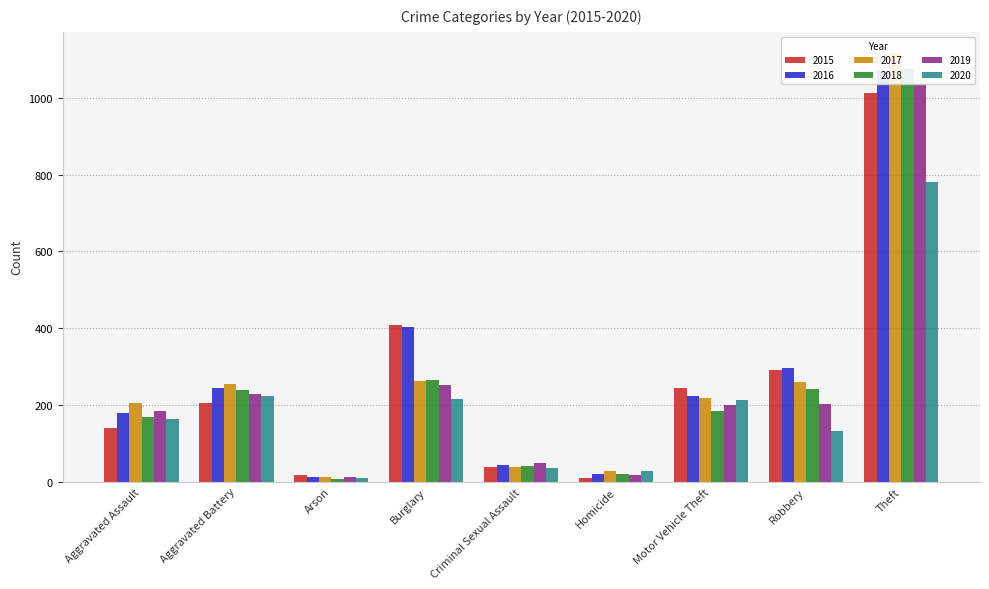

What is the approximate value of 2018 at Criminal Sexual Assault, to the nearest 50?

50